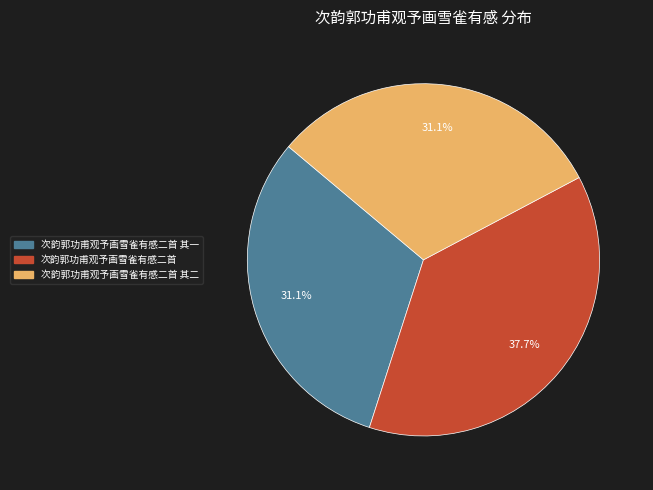

How many slices are in this pie chart?

3